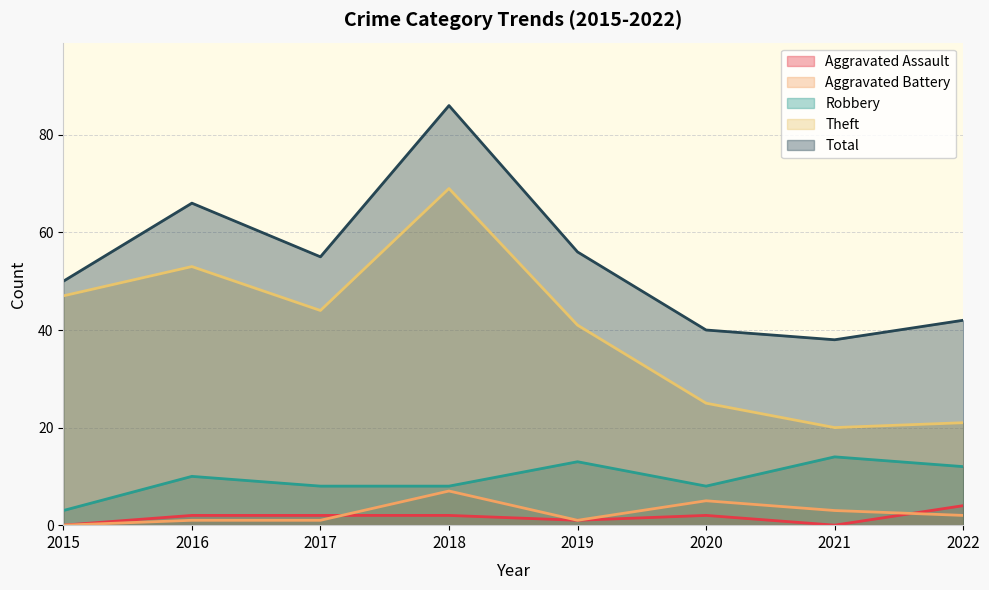

How many lines are shown in the chart?

5